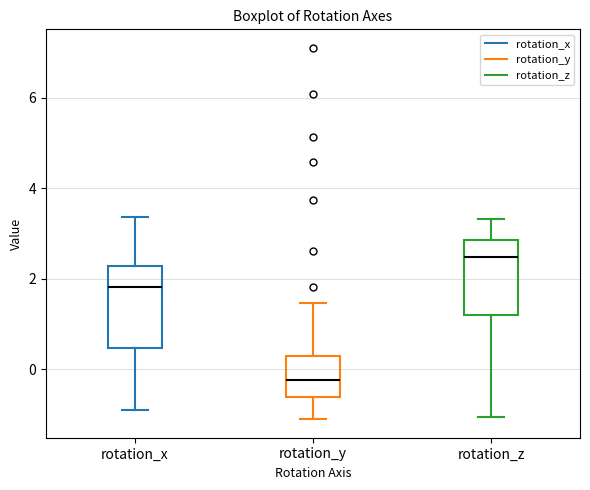

Which box has the highest median line?

rotation_z